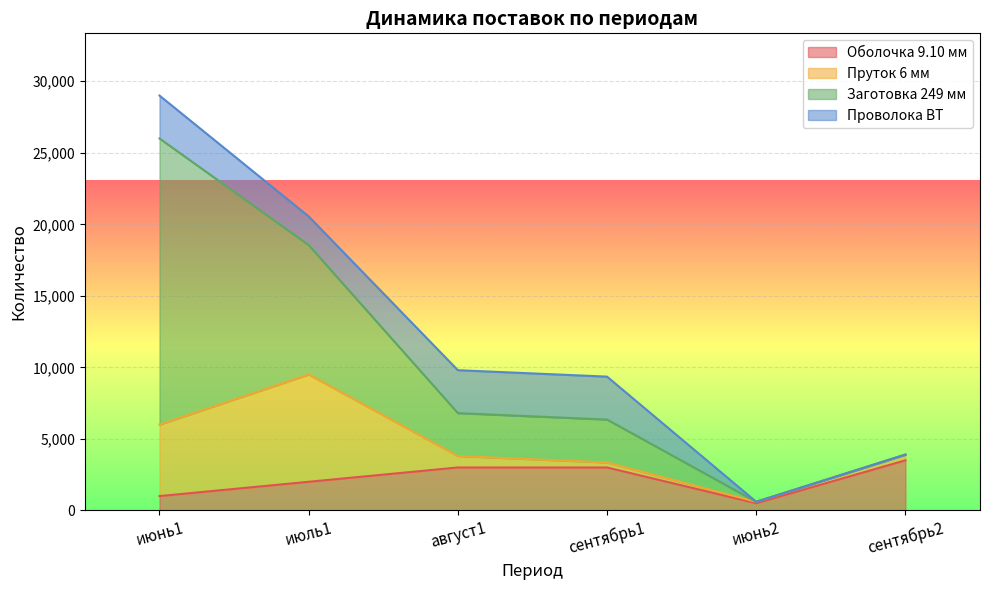

What is the sum of the Оболочка 9.10 мм values at июнь1 and июнь2?

1500